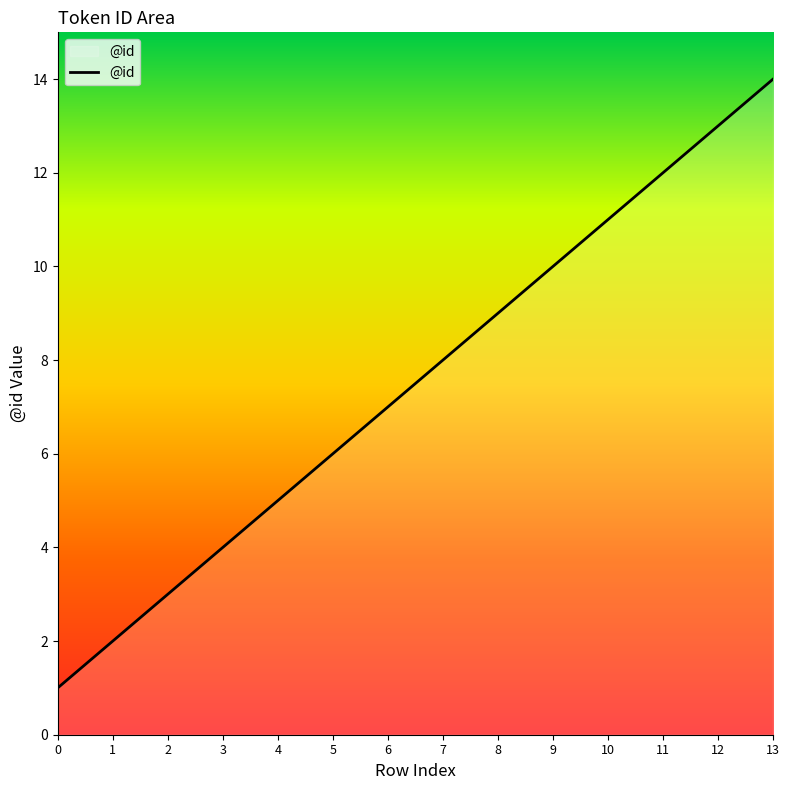

True or false: there are more than 0 points higher than both neighbors.

False